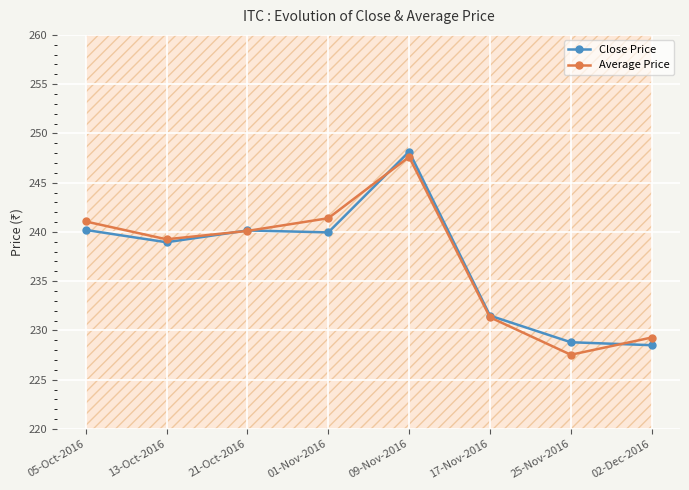

Between 21-Oct-2016 and 25-Nov-2016, which series saw the biggest shift?

Average Price